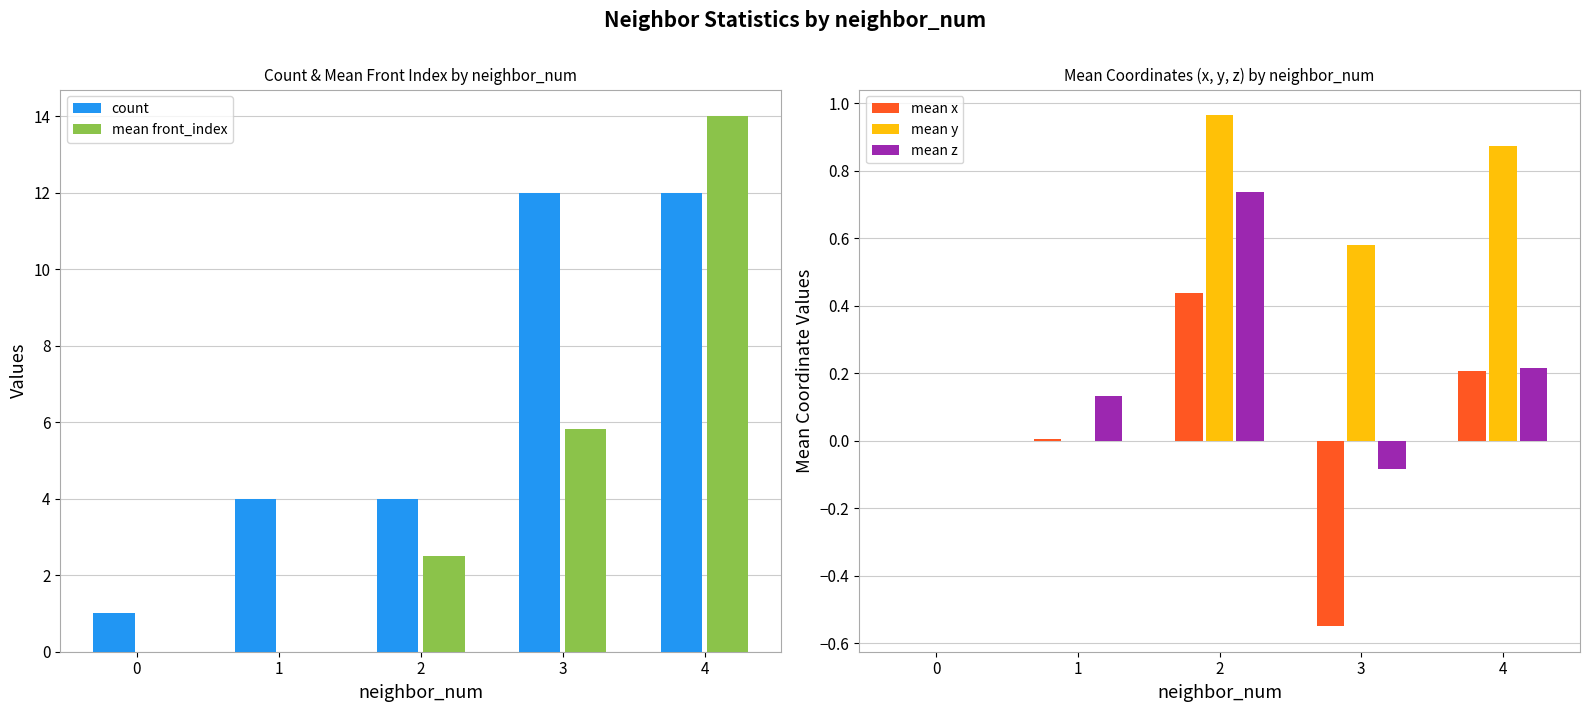

Reading right to left, list all the values displayed in this chart.

count: 12.0	12.0	4.0	4.0	1.0
mean front_index: 14.0	5.8	2.5	0.0	0.0
mean x: 0.2	-0.5	0.4	0.0	0.0
mean y: 0.9	0.6	1.0	0.0	0.0
mean z: 0.2	-0.1	0.7	0.1	0.0